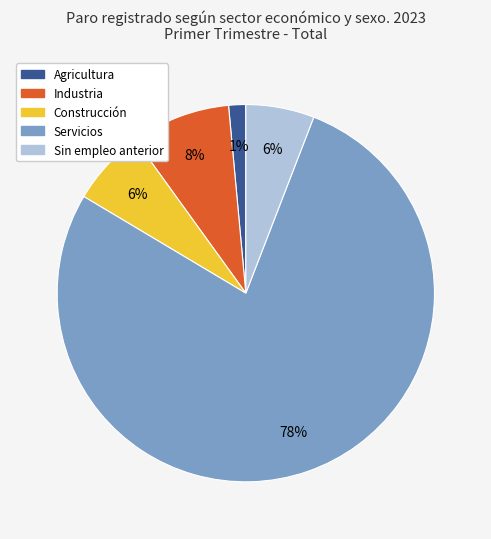

Does Sin empleo anterior account for over 50% of the chart?

No